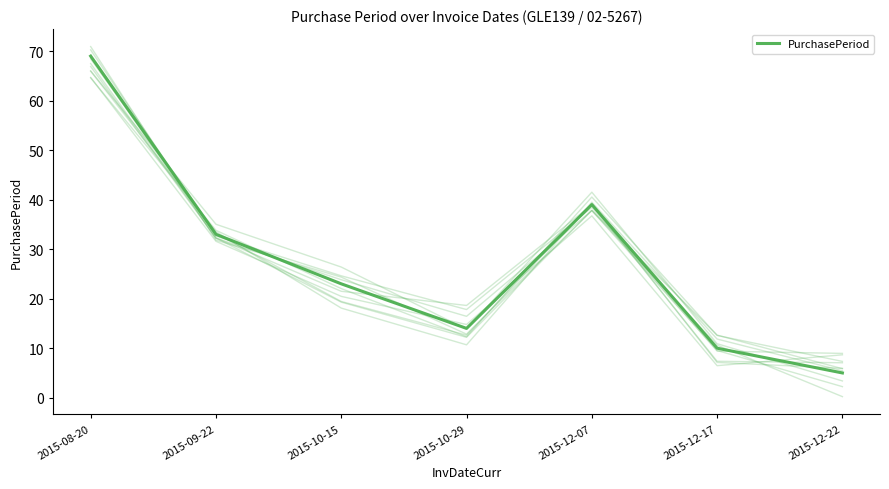

Where is the first local minimum?

2015-10-29